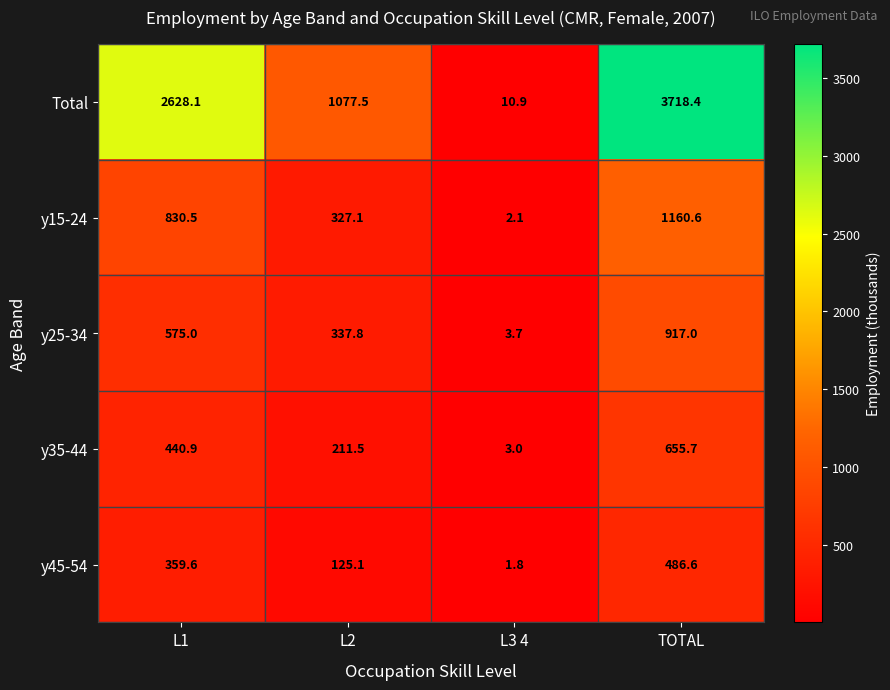

What is the difference between the highest and lowest values at L1?

2268.5